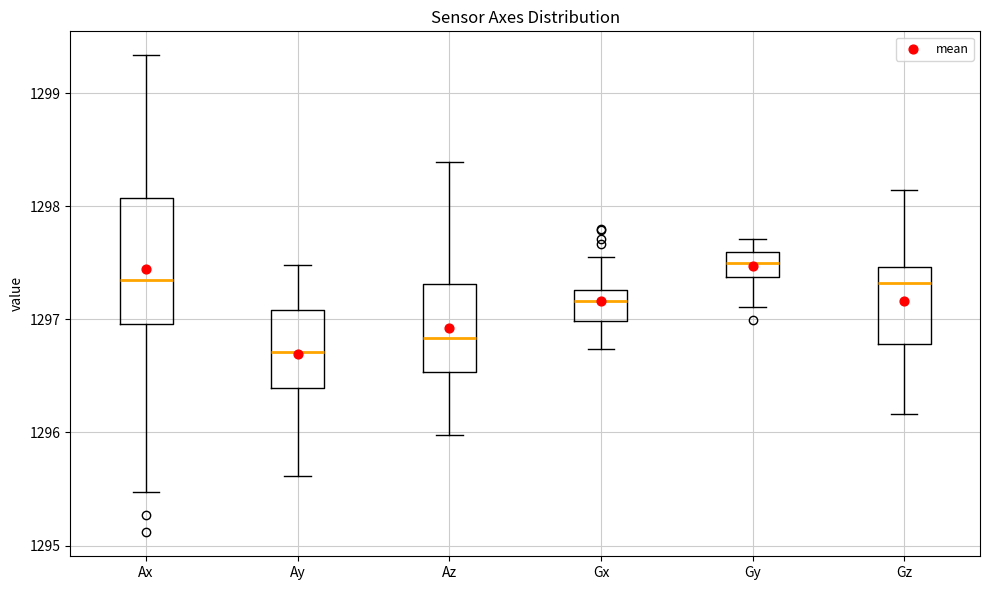

Which box's median line is the highest?

Gy